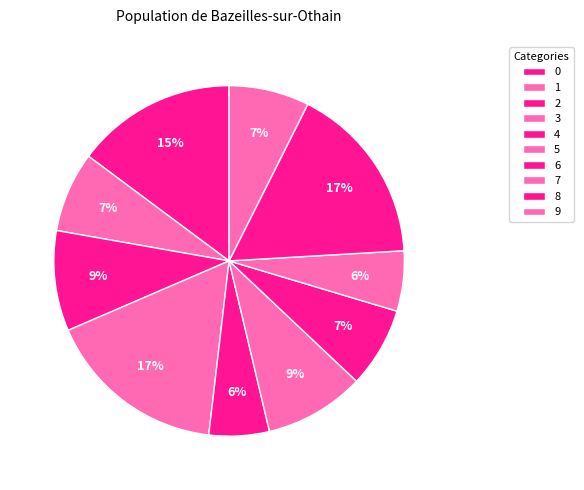

How many segments does this pie chart have?

10